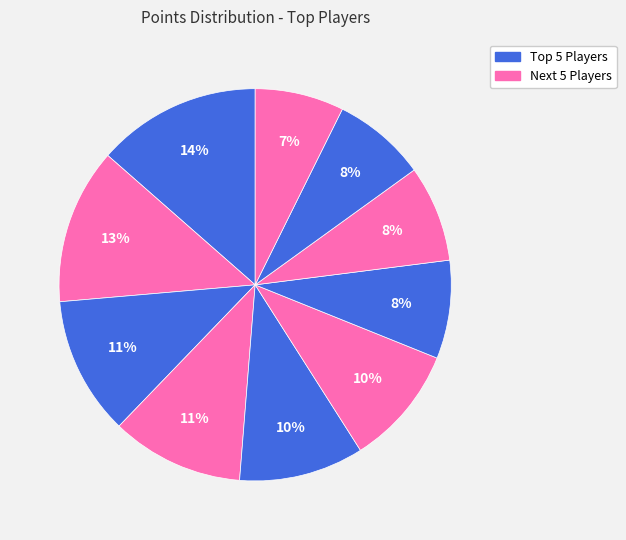

How many slices are in this pie chart?

10